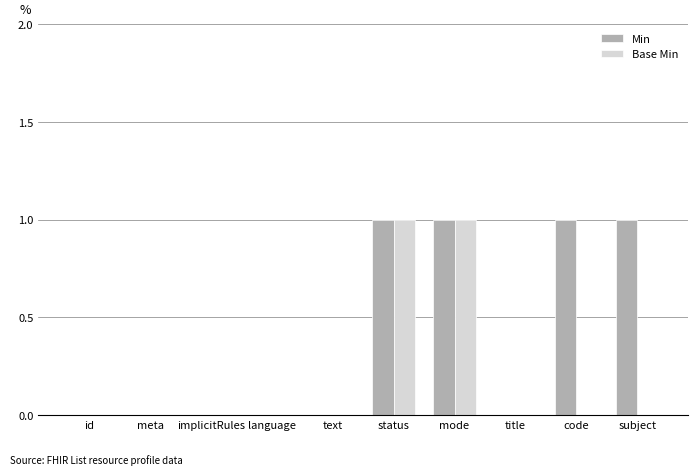

Is the value of Min at implicitRules greater than the value of Base Min at status?

No